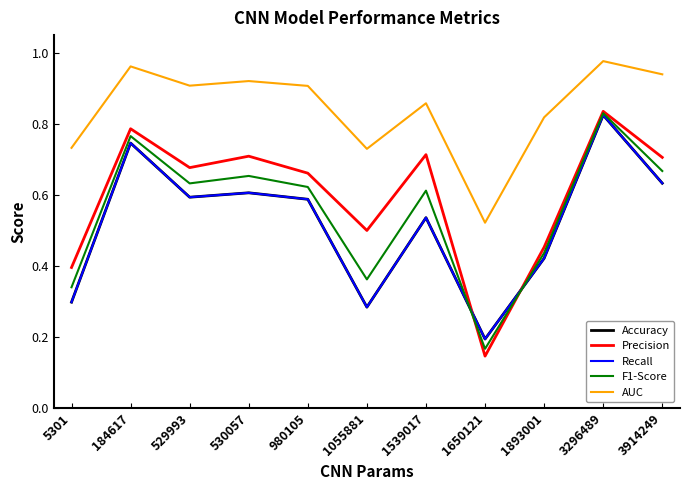

Reading left to right, extract all data points from this chart.

Accuracy: 5301=0.3	184617=0.7	529993=0.6	530057=0.6	980105=0.6	1055881=0.3	1539017=0.5	1650121=0.2	1893001=0.4	3296489=0.8	3914249=0.6
Precision: 5301=0.4	184617=0.8	529993=0.7	530057=0.7	980105=0.7	1055881=0.5	1539017=0.7	1650121=0.1	1893001=0.5	3296489=0.8	3914249=0.7
Recall: 5301=0.3	184617=0.7	529993=0.6	530057=0.6	980105=0.6	1055881=0.3	1539017=0.5	1650121=0.2	1893001=0.4	3296489=0.8	3914249=0.6
F1-Score: 5301=0.3	184617=0.8	529993=0.6	530057=0.7	980105=0.6	1055881=0.4	1539017=0.6	1650121=0.2	1893001=0.4	3296489=0.8	3914249=0.7
AUC: 5301=0.7	184617=1.0	529993=0.9	530057=0.9	980105=0.9	1055881=0.7	1539017=0.9	1650121=0.5	1893001=0.8	3296489=1.0	3914249=0.9